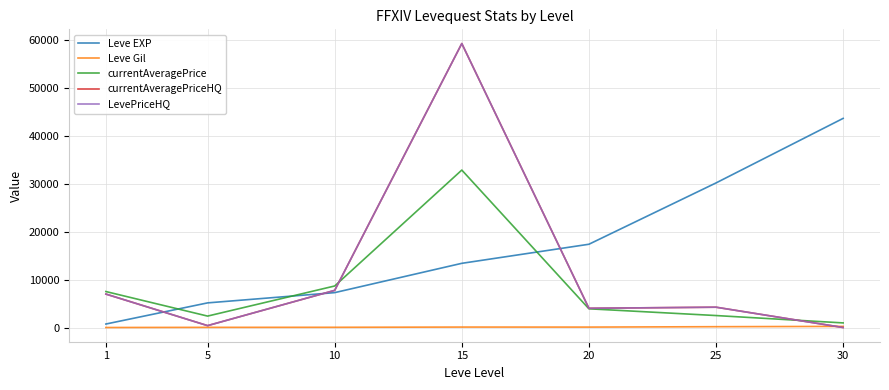

At which label does Leve EXP first exceed 13510?

20